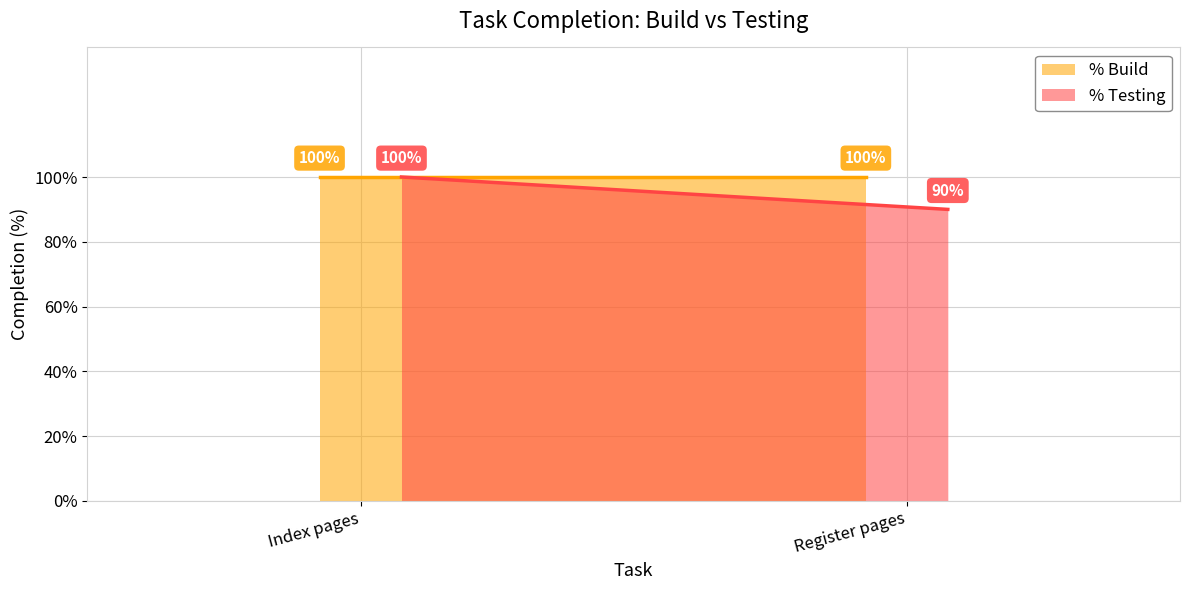

Which series has the largest range (max minus min)?

% Testing